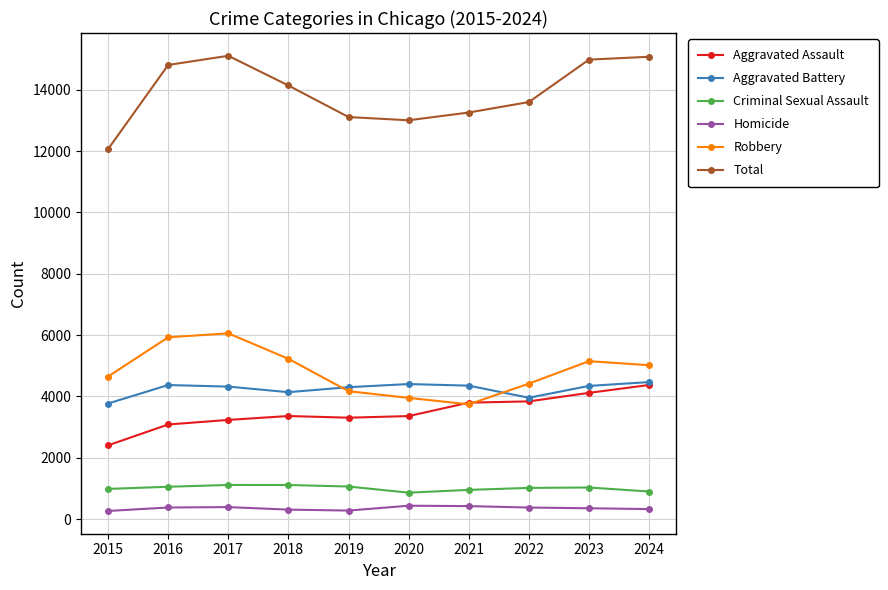

Rank the series at 2018 from highest to lowest value.

Total, Robbery, Aggravated Battery, Aggravated Assault, Criminal Sexual Assault, Homicide